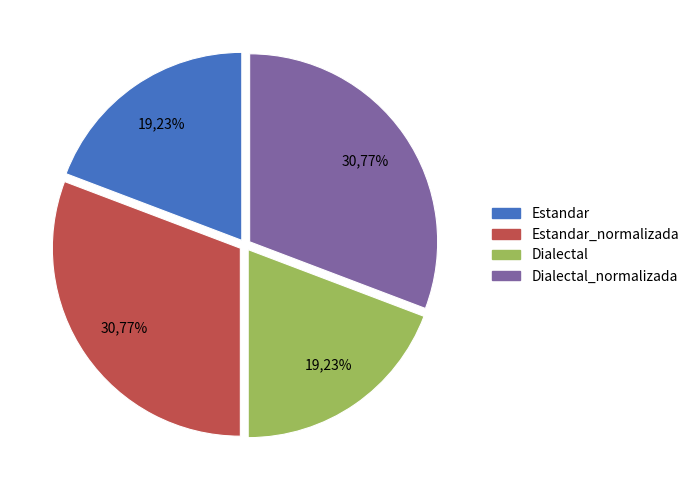

What percentage is NOT represented by Dialectal?

80.8%